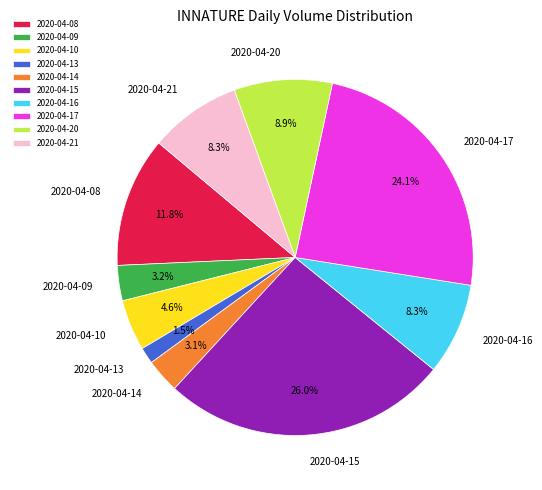

How many slices are in this pie chart?

10